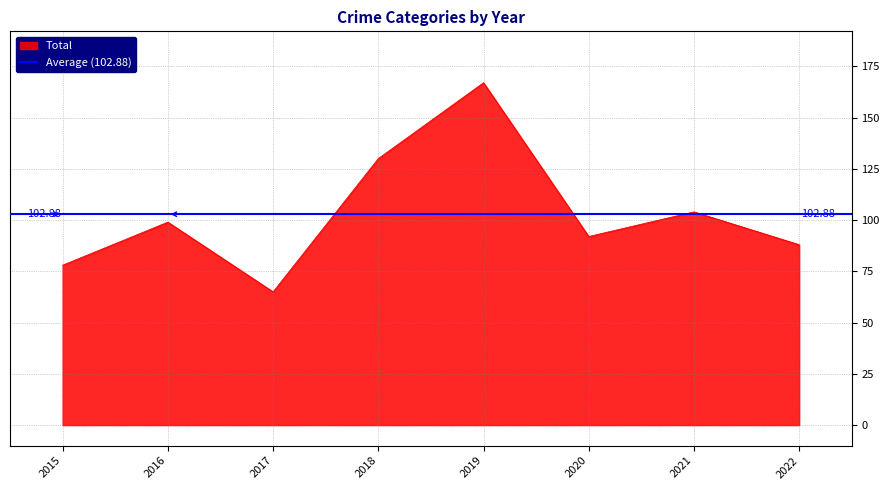

Read the Total value at 2019.

167